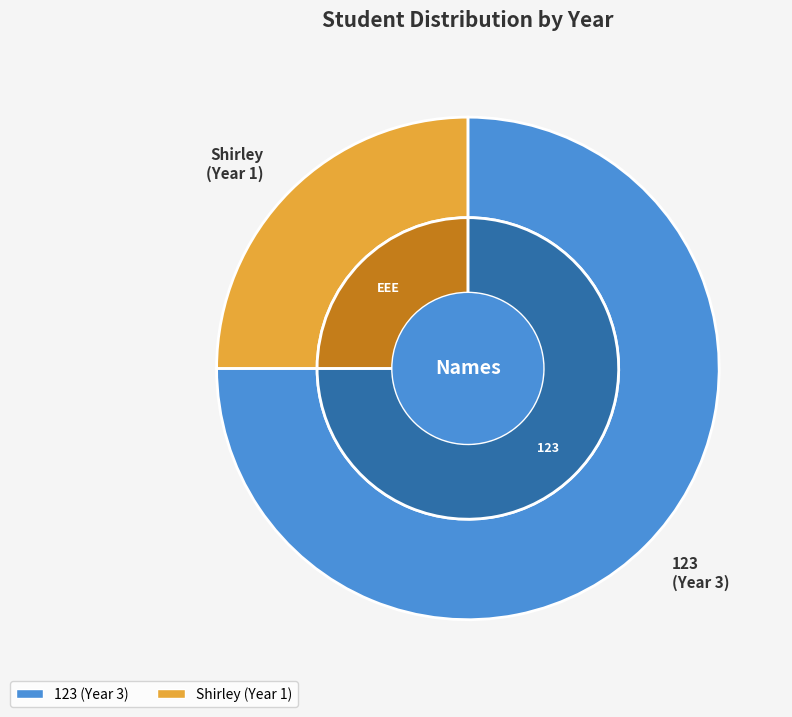

How much of the chart is everything except Shirley?

75.0%